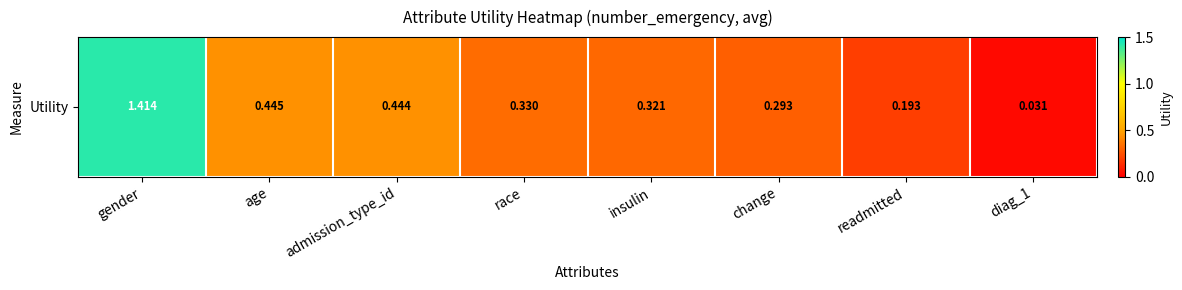

Is it true that the value at admission_type_id is 0.4?

True